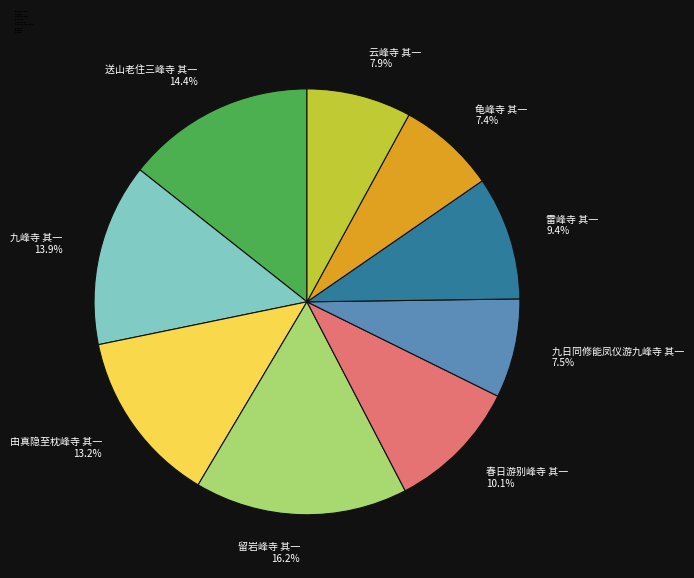

Which category has the biggest portion of the pie?

留岩峰寺 其一